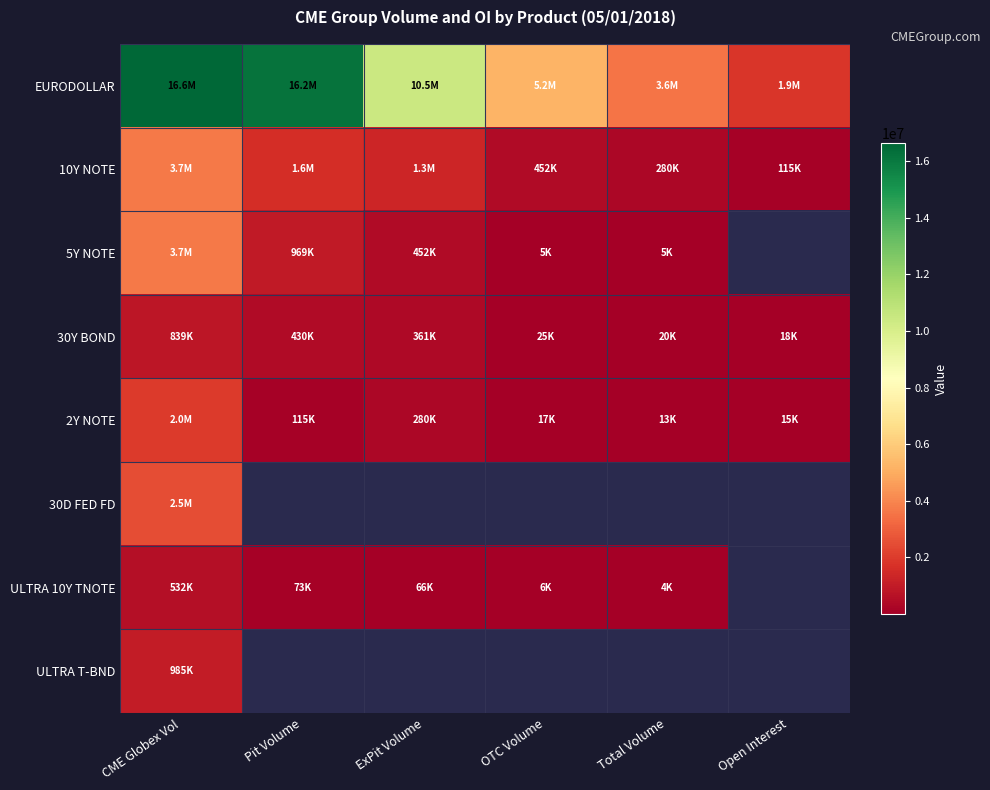

The value of 2Y NOTE at OTC Volume is 25098.1. True or false?

False